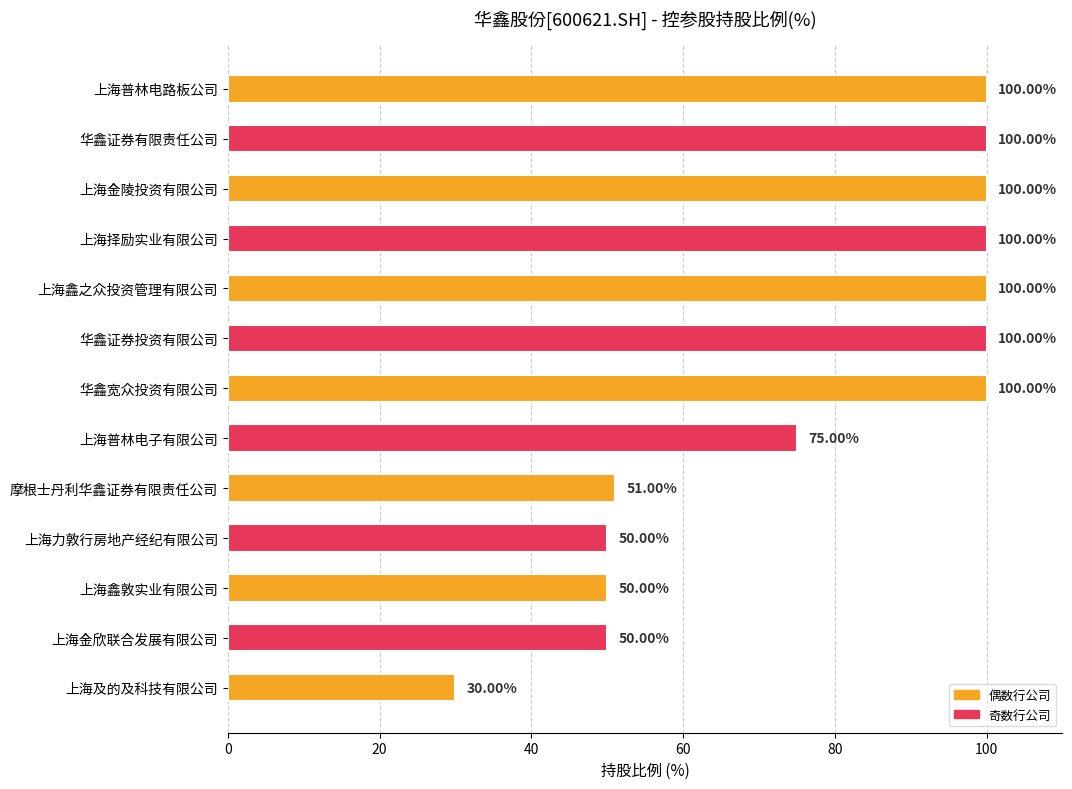

What is the label of the 12th bar from the top?

上海金欣联合发展有限公司